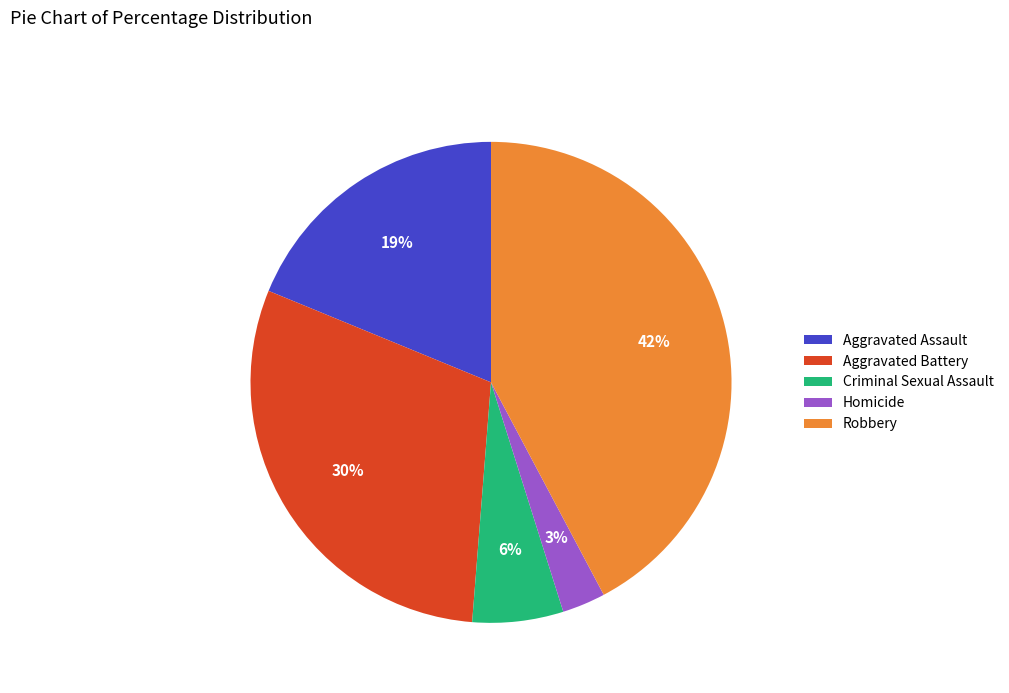

What is the smallest slice in the pie chart?

Homicide